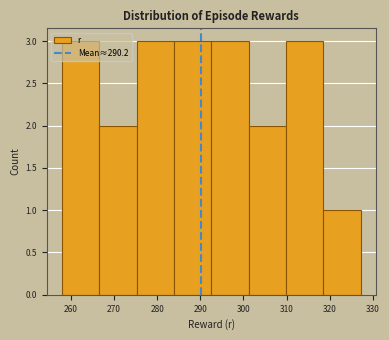

What is the height of the bar covering 293 to 301 on the x-axis? Neither the bar edges nor the heights are printed on the chart, so give them approximately, as read against the axes.

3